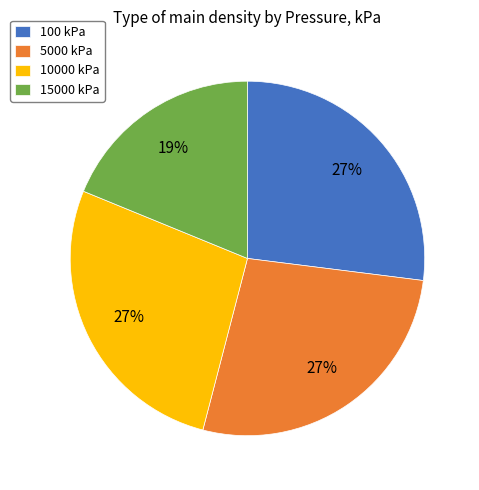

To the nearest percent, what portion does 15000 kPa represent?

19%